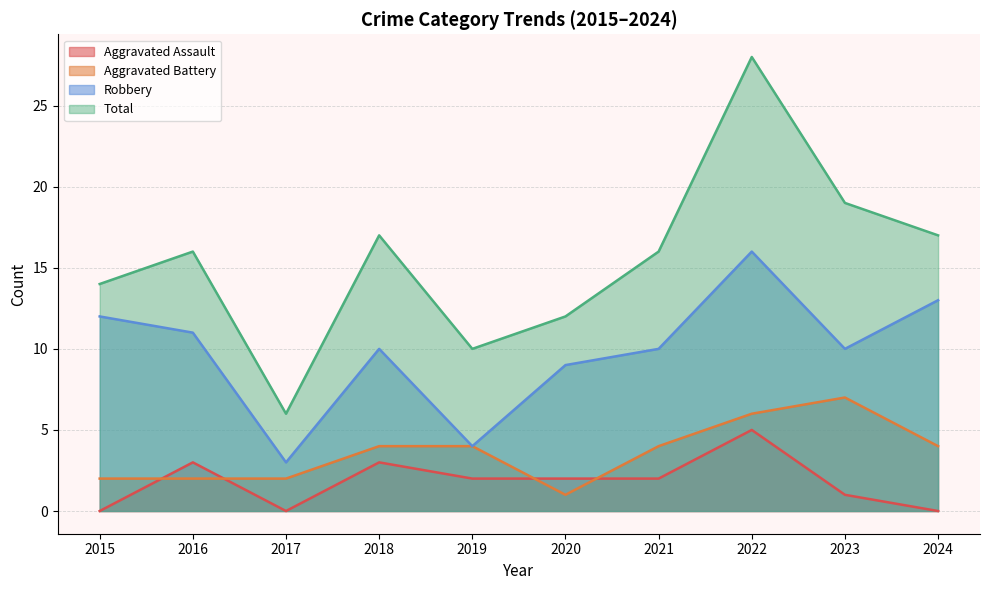

Reading right to left, extract all data points from this chart.

Aggravated Assault: 0	1	5	2	2	2	3	0	3	0
Aggravated Battery: 4	7	6	4	1	4	4	2	2	2
Robbery: 13	10	16	10	9	4	10	3	11	12
Total: 17	19	28	16	12	10	17	6	16	14